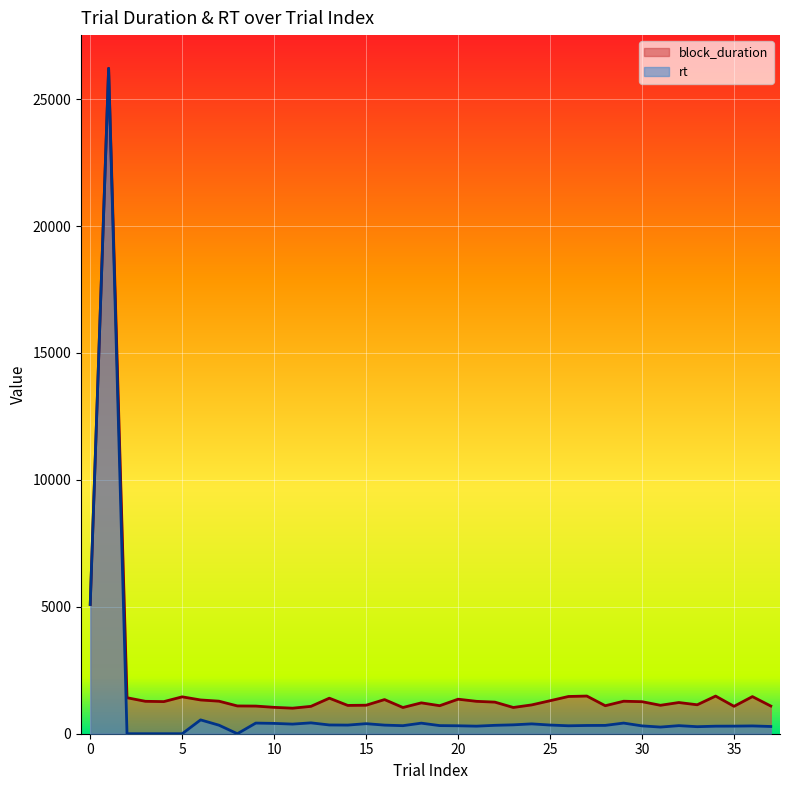

How many lines are shown in the chart?

2